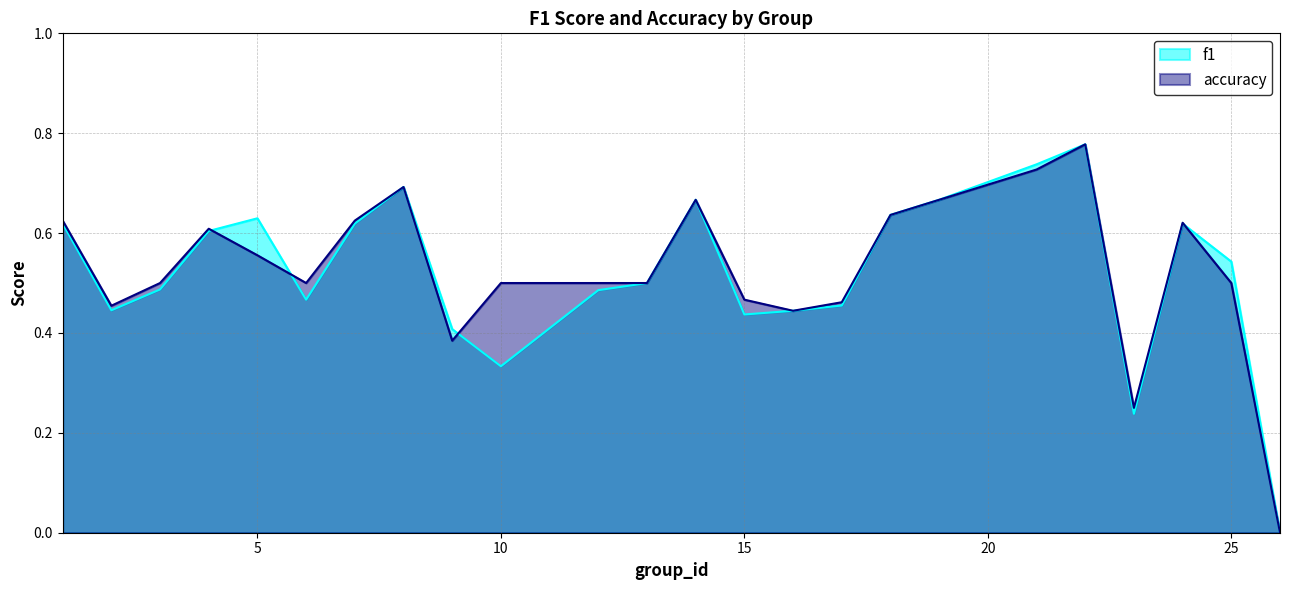

Which series has the largest range (max minus min)?

f1